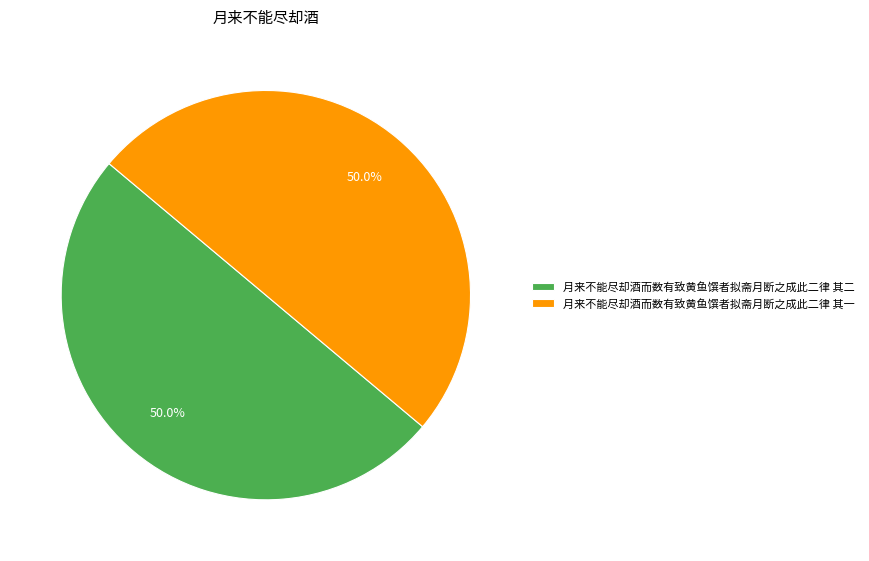

Do 月来不能尽却酒而数有致黄鱼馔者拟斋月断之成此二律 其二 and 月来不能尽却酒而数有致黄鱼馔者拟斋月断之成此二律 其一 together represent more than half of the pie?

Yes